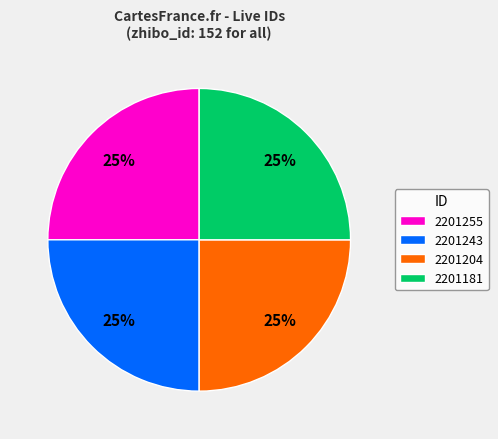

To the nearest percent, what is the combined percentage of 2201181 and 2201243?

50%